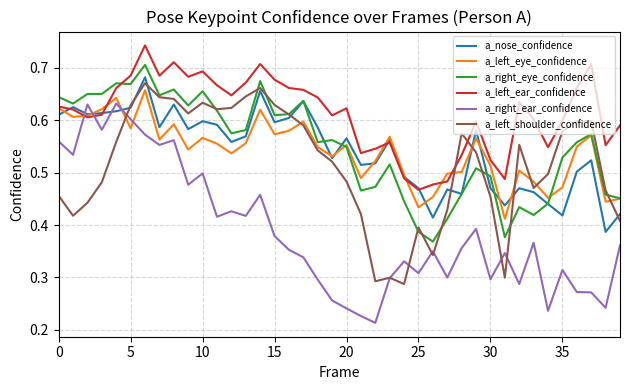

Which series has the largest total across all categories?

a_left_ear_confidence